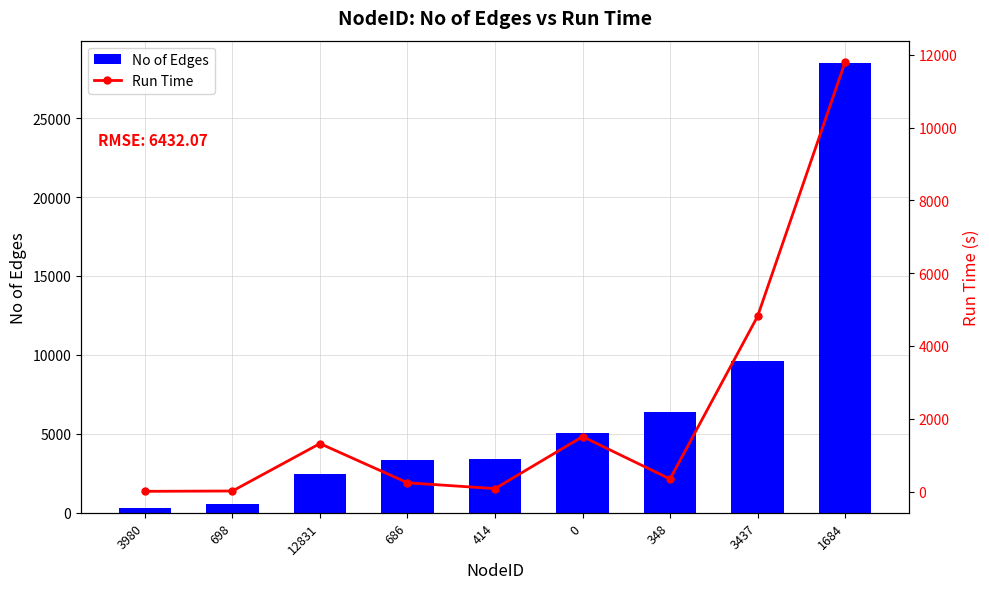

Which label corresponds to the largest value in the chart?

1684